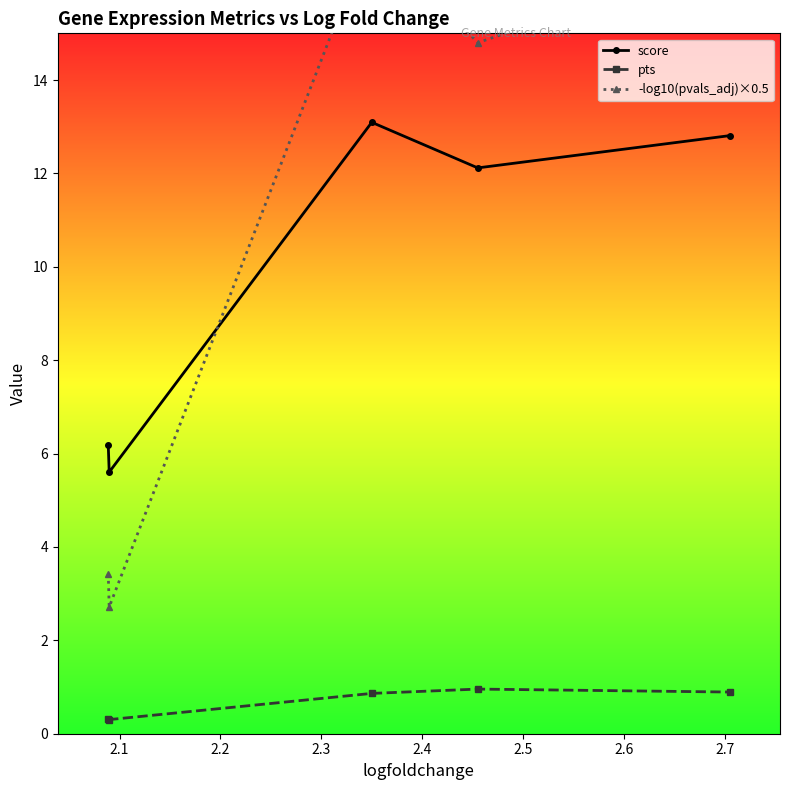

True or false: score has more than 0 points higher than both neighbors.

True